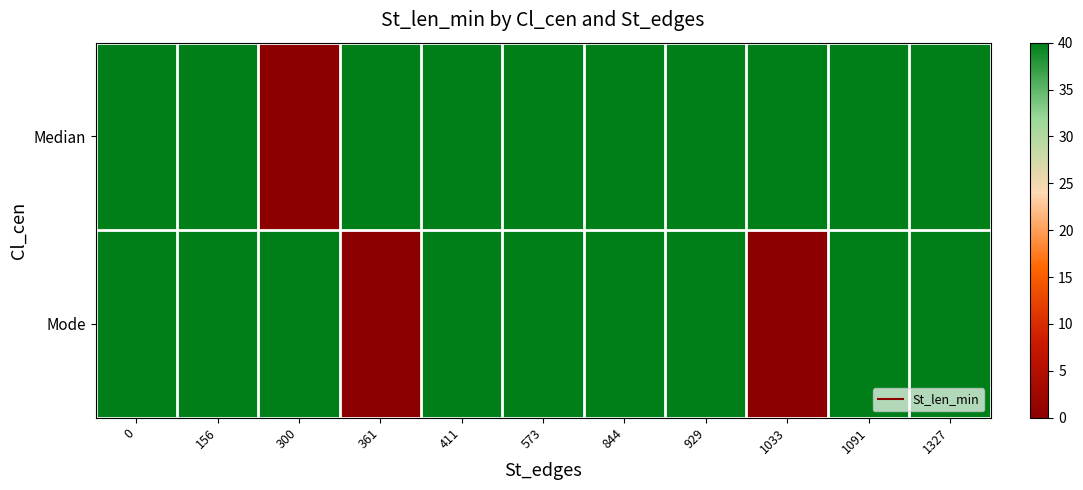

What is the total value across all series at 1327?

80